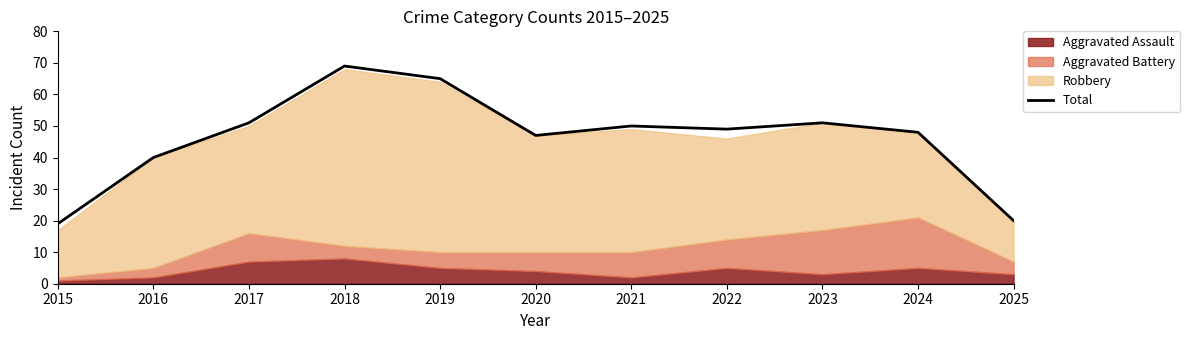

Reading left to right, list all the values displayed in this chart.

2015=19	2016=40	2017=51	2018=69	2019=65	2020=47	2021=50	2022=49	2023=51	2024=48	2025=20